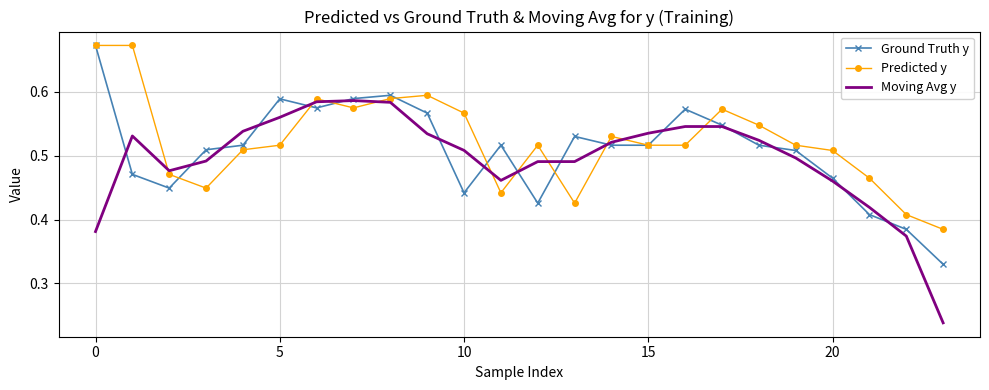

Which series has the widest spread of values?

Moving Avg y